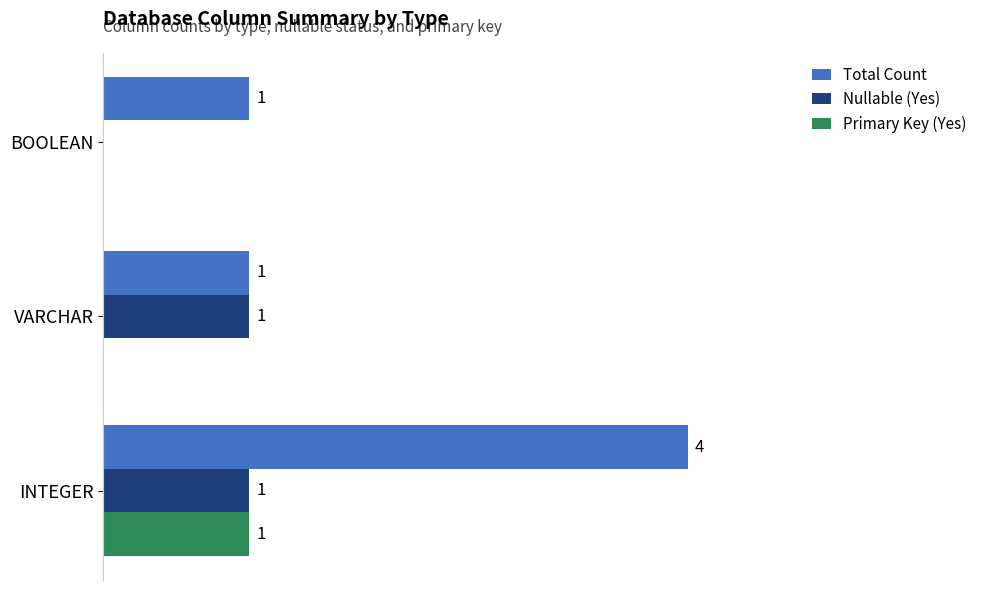

At which category is the sum across all series the highest?

INTEGER